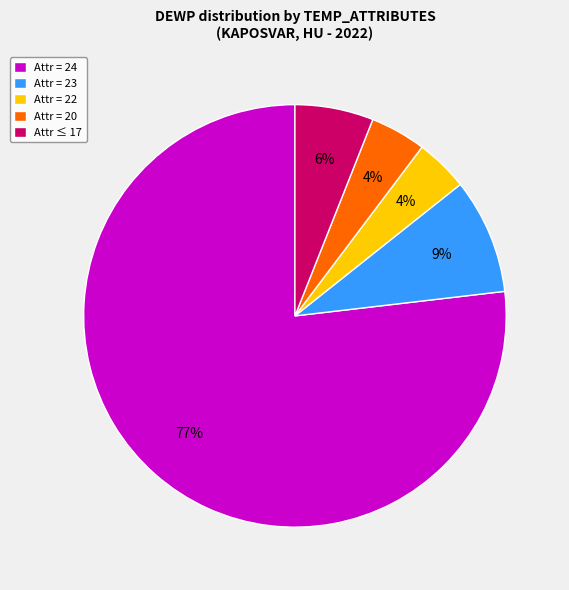

Between Attr ≤ 17 and Attr = 23, which is larger?

Attr = 23